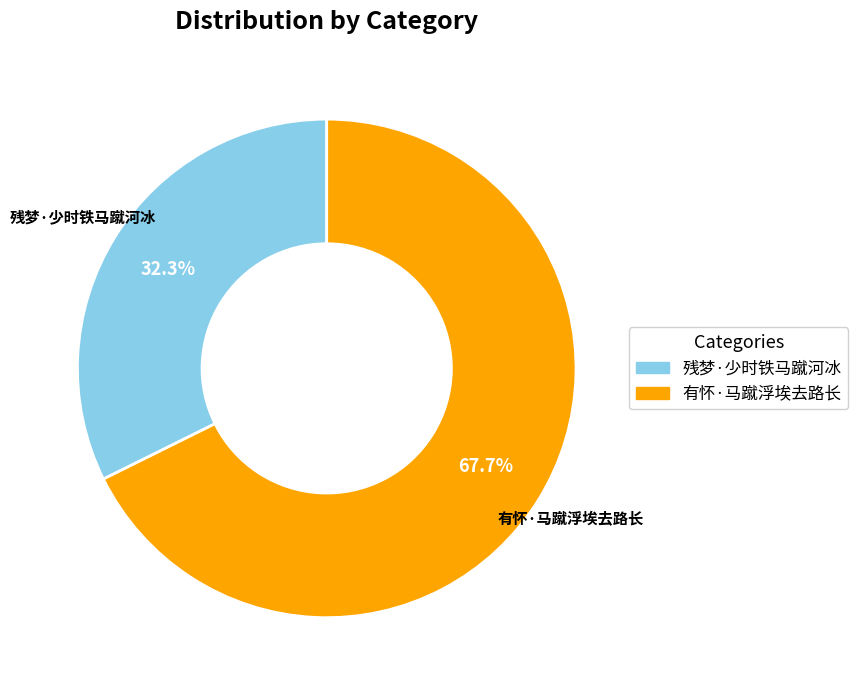

Approximately how many times larger is the value at 残梦·少时铁马蹴河冰 compared to 有怀·马蹴浮埃去路长?

0.5